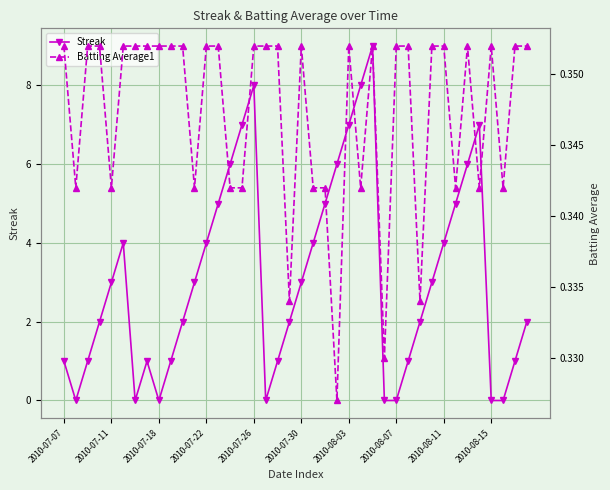

True or false: Streak has a value of 0 at 2010-08-07.

True